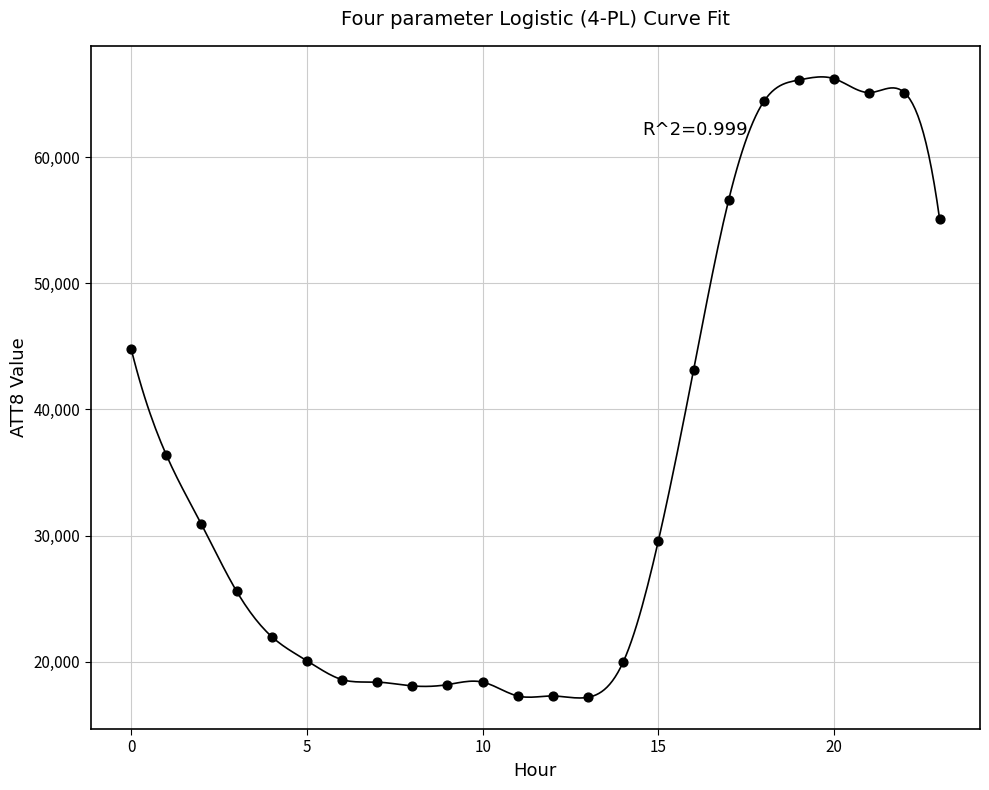

What is the range of Y values (max minus min)?

49000